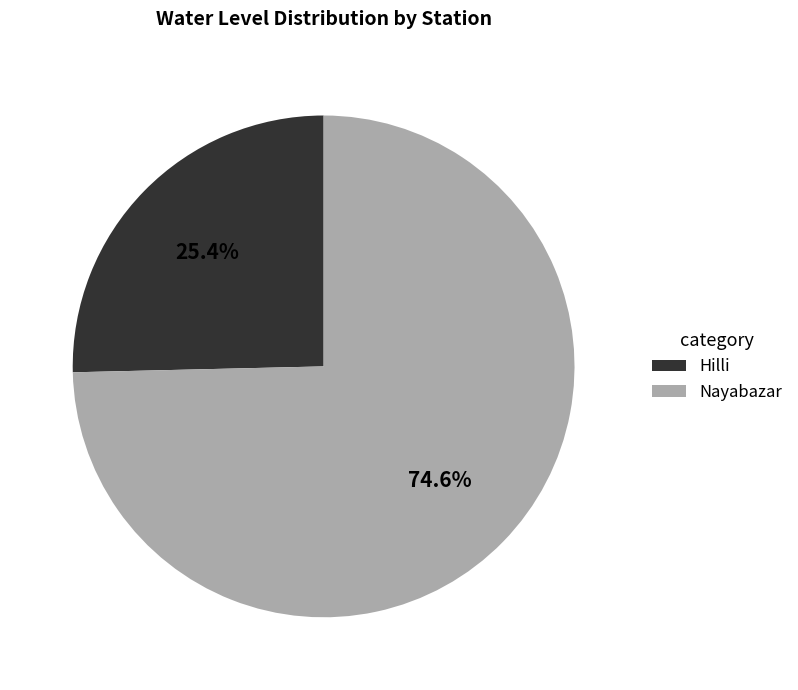

True or false: Hilli accounts for 25% of the total.

True